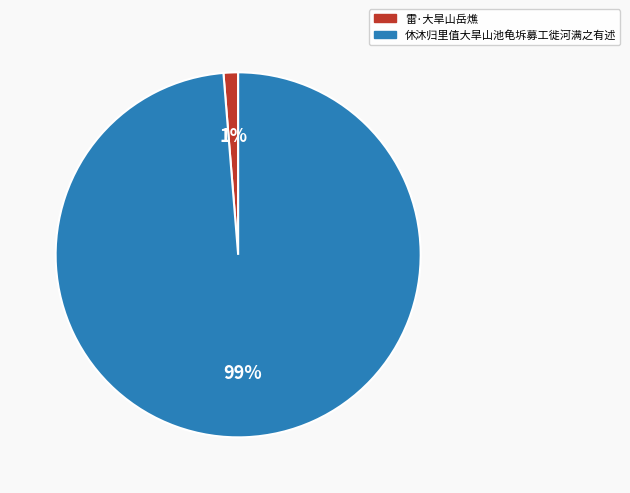

To the nearest percent, what portion does 休沐归里值大旱山池龟坼募工徙河满之有述 represent?

99%